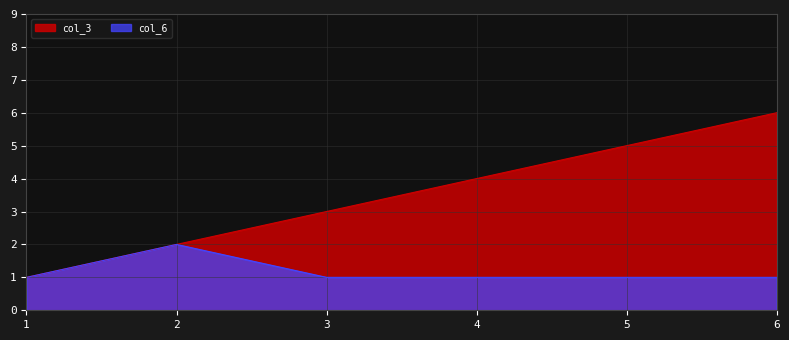

How many values in the col_3 series are below 4?

3